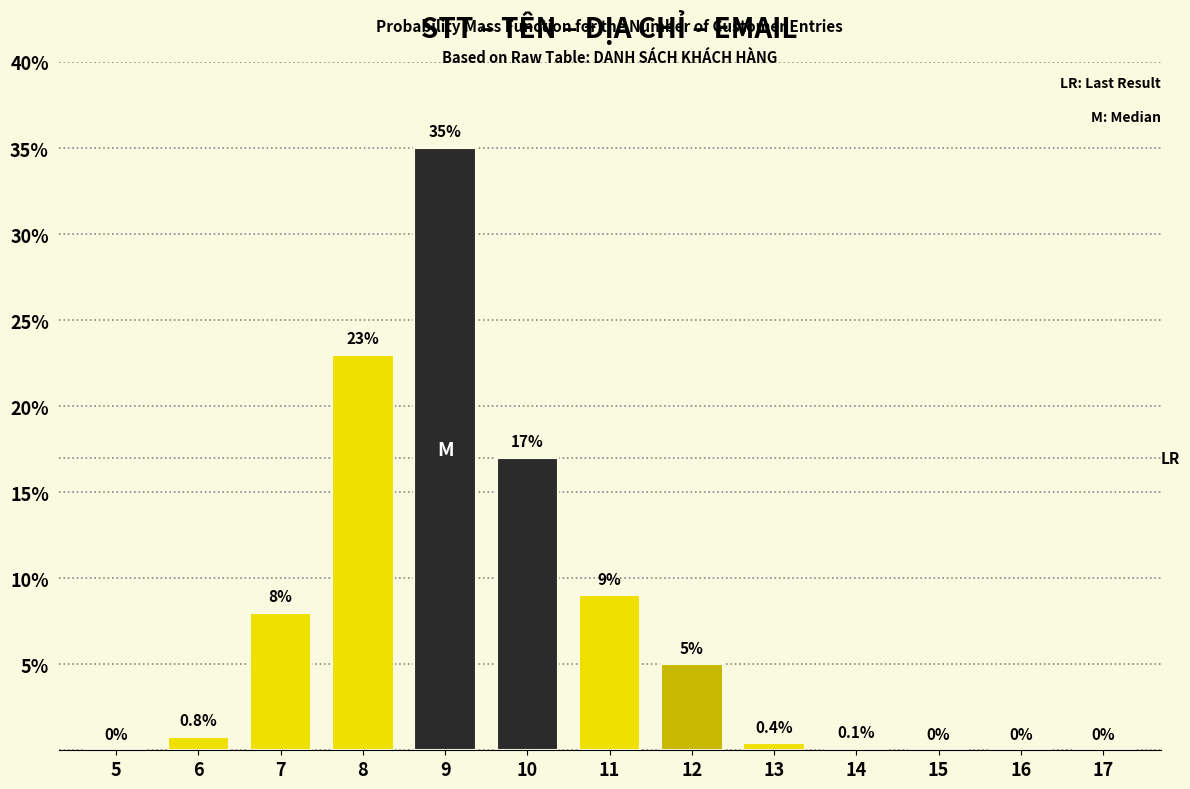

Reading left to right, extract all data points from this chart.

5=0.0	6=0.8	7=8.0	8=23.0	9=35.0	10=17.0	11=9.0	12=5.0	13=0.4	14=0.1	15=0.0	16=0.0	17=0.0